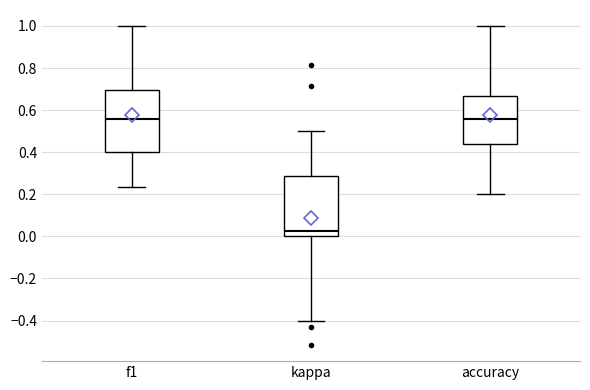

Where does the median line of the box for kappa sit on the y-axis? The values are not printed on the chart, so give them approximately, as read against the axis.

0.02